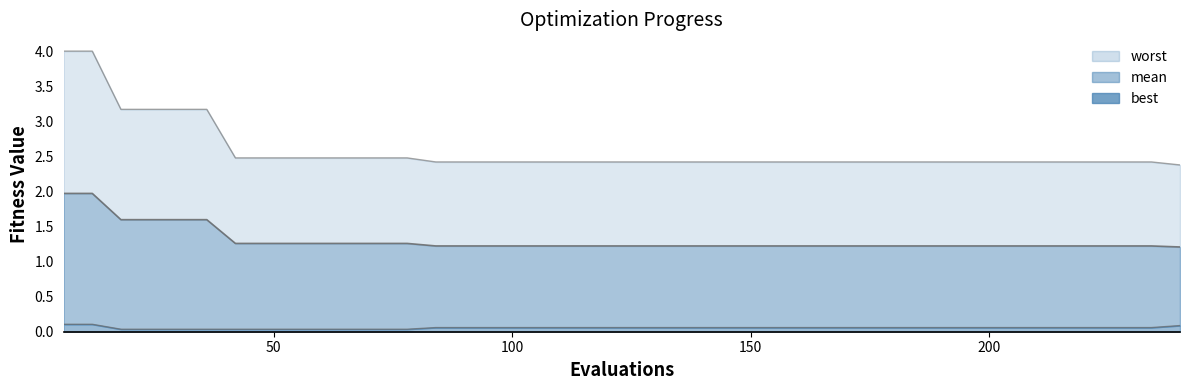

The value of mean at 18 is 2.0. True or false?

False